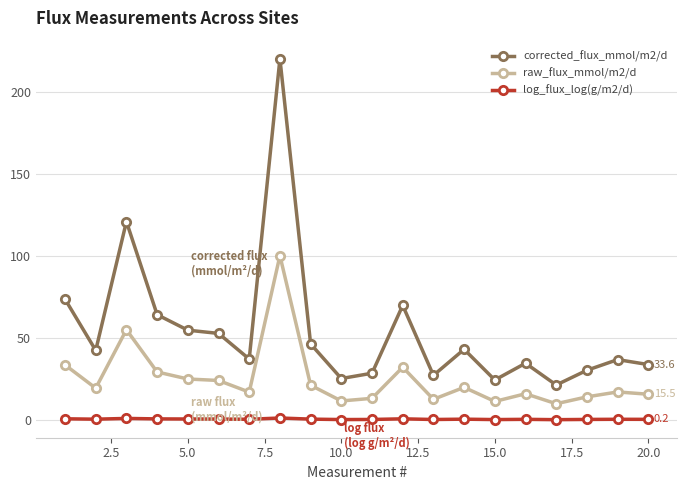

Is this an area chart (filled region under the line)?

No